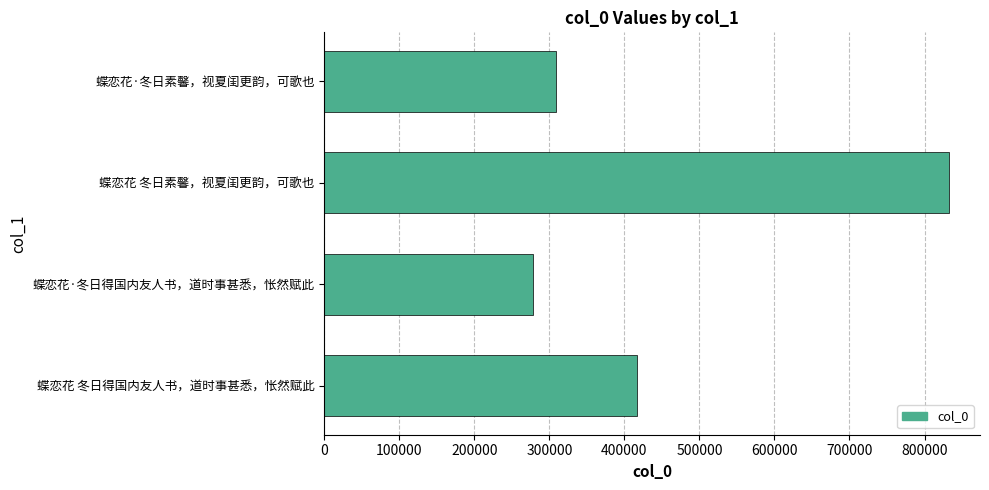

The value at 蝶恋花 冬日得国内友人书，道时事甚悉，怅然赋此 is 416225. True or false?

True